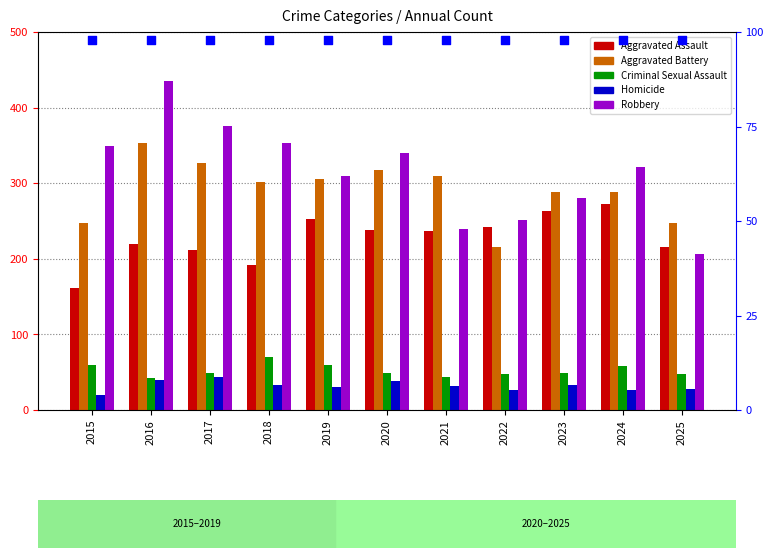

At how many categories does at least one series exceed 168?

11